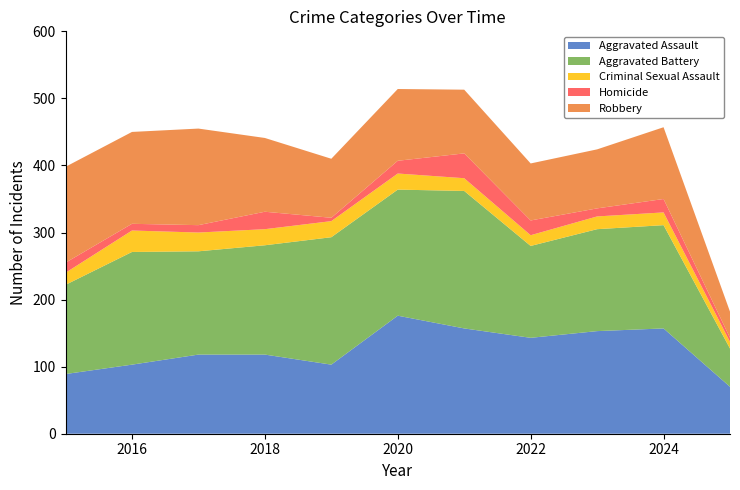

Reading left to right, transcribe all the data shown in this chart.

Aggravated Assault: 2015=89	2016=103	2017=118	2018=118	2019=103	2020=176	2021=157	2022=143	2023=153	2024=157	2025=70
Aggravated Battery: 2015=133	2016=168	2017=154	2018=163	2019=190	2020=188	2021=205	2022=137	2023=152	2024=154	2025=57
Criminal Sexual Assault: 2015=18	2016=32	2017=28	2018=24	2019=24	2020=24	2021=19	2022=16	2023=19	2024=19	2025=10
Homicide: 2015=15	2016=10	2017=11	2018=26	2019=5	2020=19	2021=37	2022=22	2023=12	2024=20	2025=6
Robbery: 2015=143	2016=137	2017=144	2018=110	2019=88	2020=107	2021=95	2022=85	2023=88	2024=107	2025=39